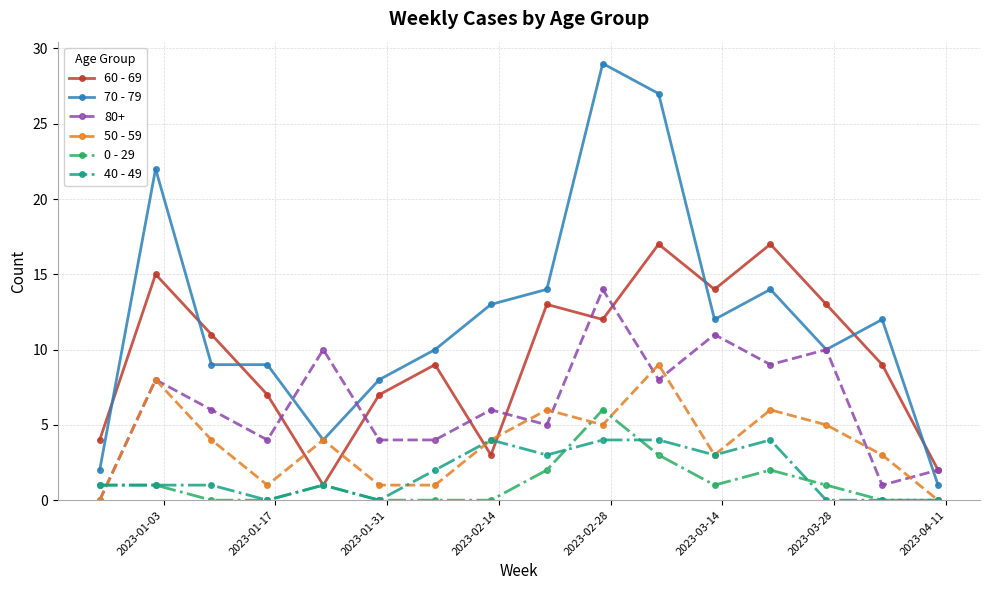

How many values in the 60 - 69 series are below 11?

8